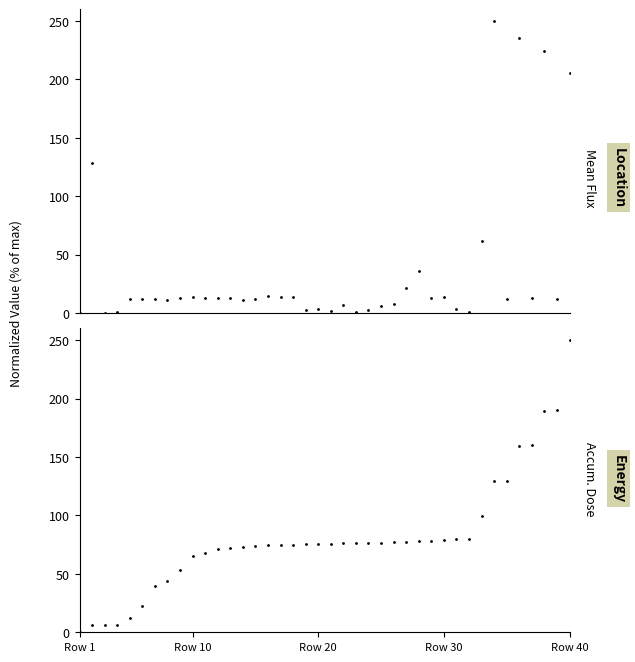

Which series has the largest total across all categories?

Accumulated dose (kRad)